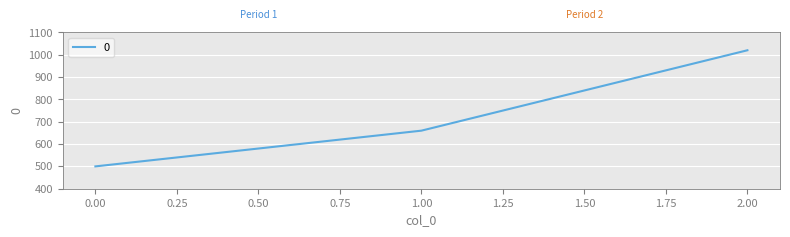

The value at 1.00 is 1053. True or false?

False